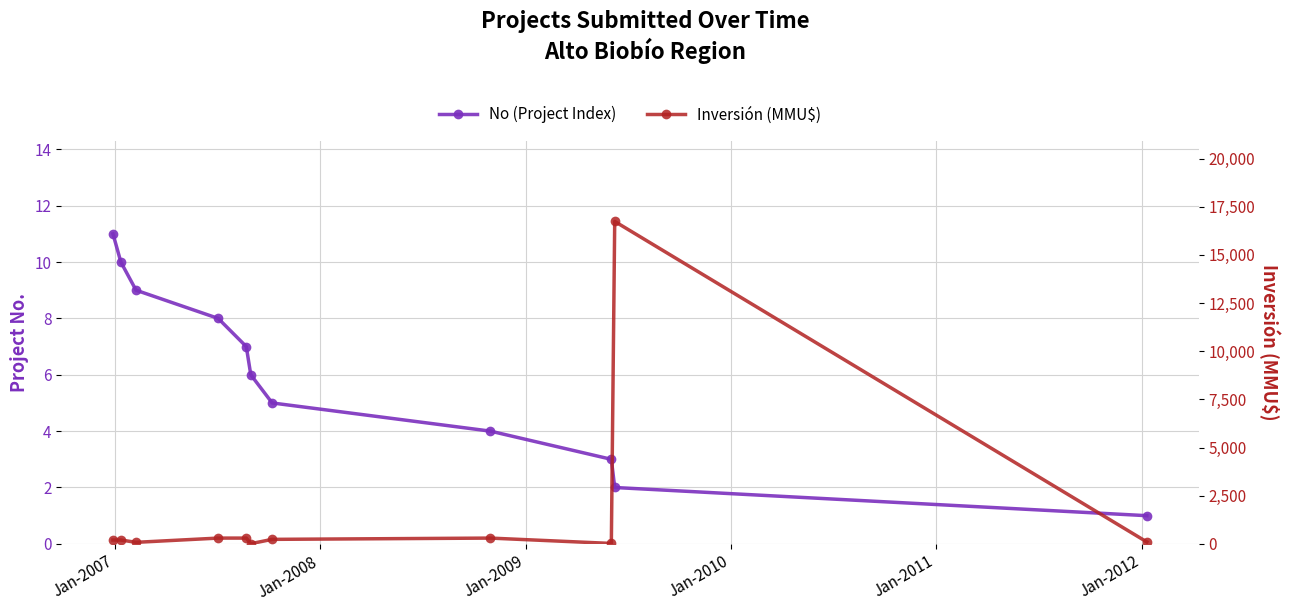

What is the highest value of the Inversión (MMU$) series?

16736